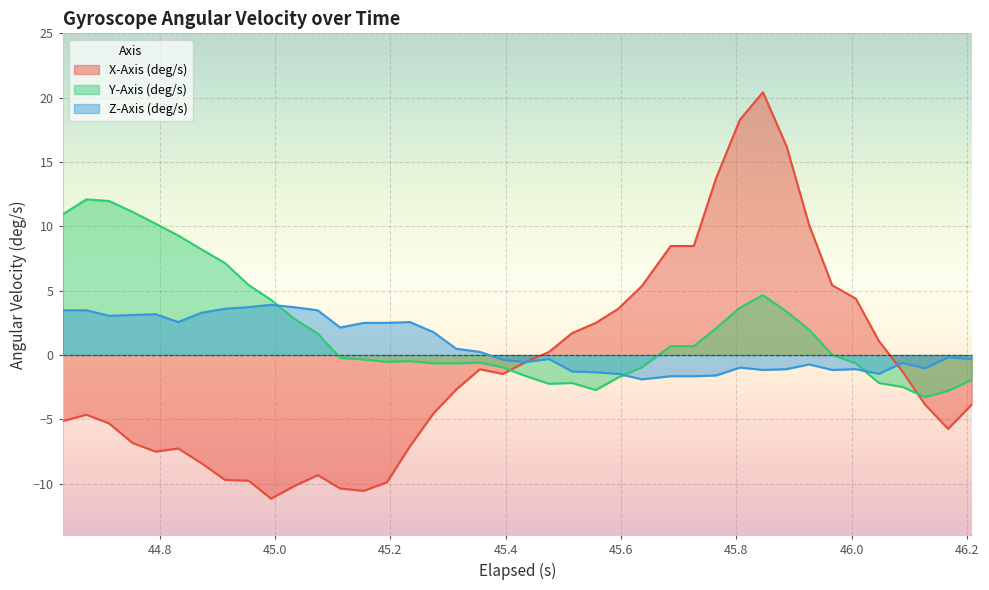

Which series has the largest range (max minus min)?

X-Axis (deg/s)